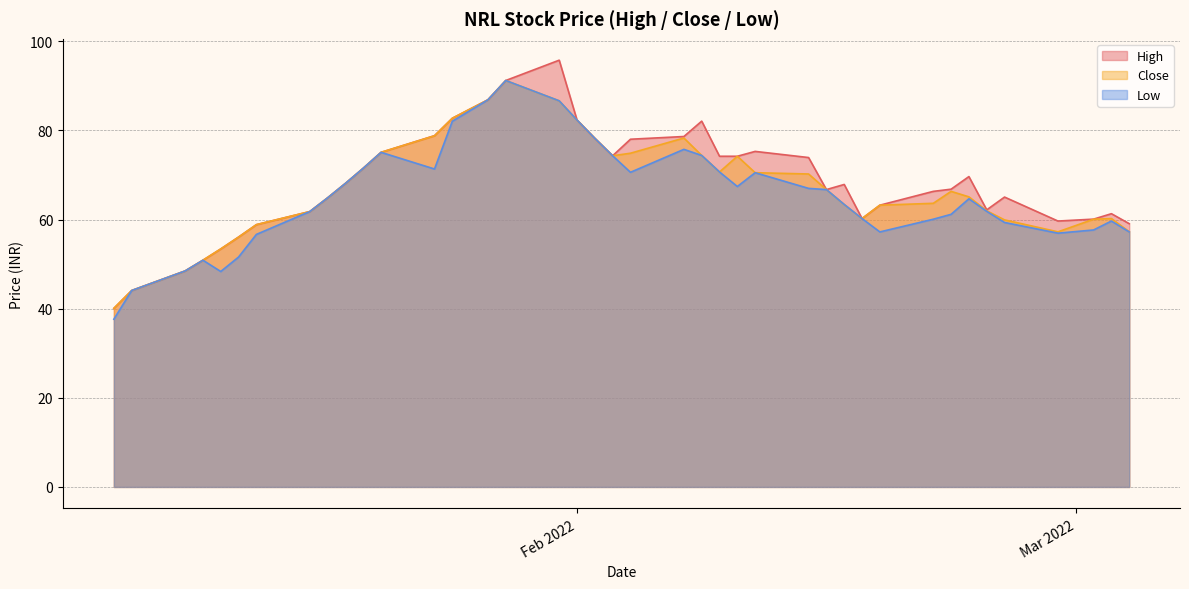

Reading left to right, extract all data points from this chart.

High: 40.1	44.1	48.5	50.9	53.4	56.1	58.9	61.8	64.9	68.1	71.5	75.1	78.8	82.7	86.9	91.2	95.8	82.3	78.2	74.3	78.0	78.6	82.1	74.2	74.2	75.3	73.9	66.7	67.9	60.2	63.2	66.3	66.8	69.7	62.2	65.0	59.7	60.1	61.3	59.1
Close: 40.1	44.1	48.5	50.9	53.4	56.1	58.9	61.8	64.9	68.1	71.5	75.1	78.8	82.7	86.9	91.2	86.7	82.3	78.2	74.3	74.9	78.3	74.4	70.7	74.2	70.5	70.2	66.7	63.4	60.2	63.2	63.6	66.3	65.1	62.0	59.9	57.2	60.1	60.2	57.3
Low: 37.6	44.1	48.5	50.9	48.4	51.6	56.7	61.8	64.9	68.1	71.5	75.1	71.3	82.1	86.9	91.2	86.7	82.3	78.2	74.3	70.6	75.8	74.4	70.7	67.4	70.5	67.0	66.7	63.4	60.2	57.2	60.1	61.2	64.7	61.9	59.4	57.0	57.7	59.7	57.2